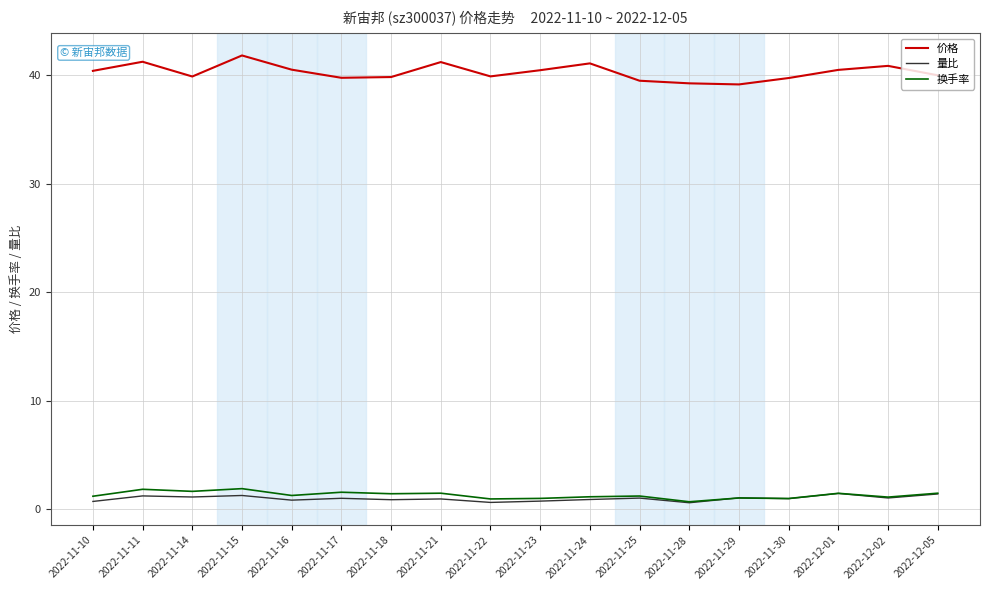

What is the difference between the 换手率 values at 2022-11-15 and 2022-11-28?

1.2